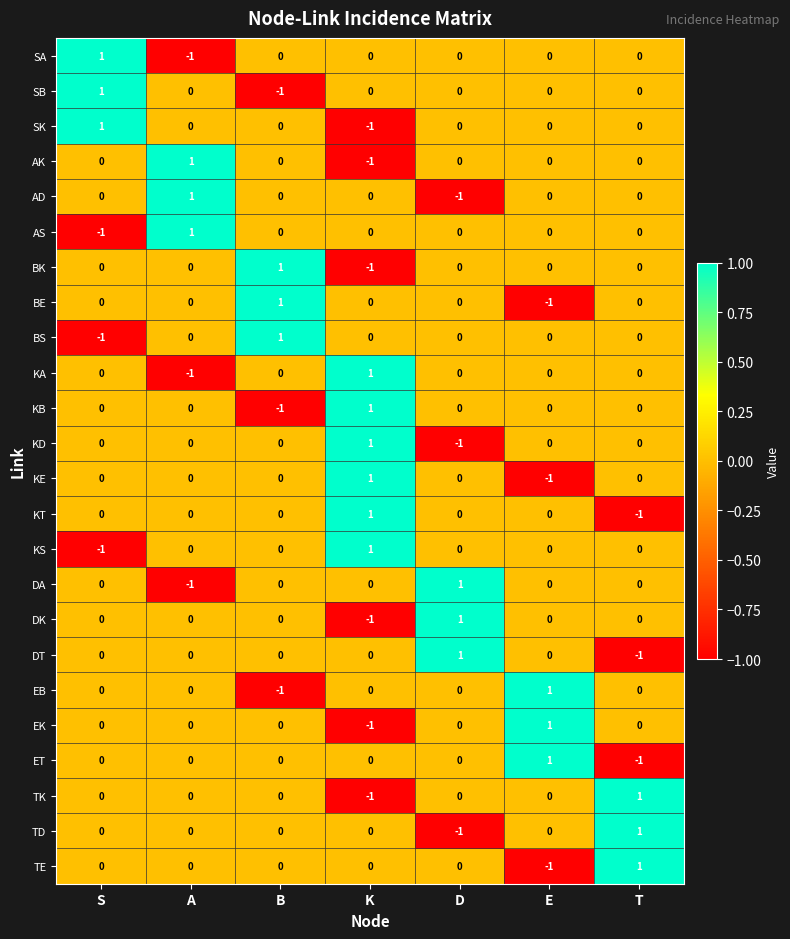

Which category has the lowest value in the DT series?

T